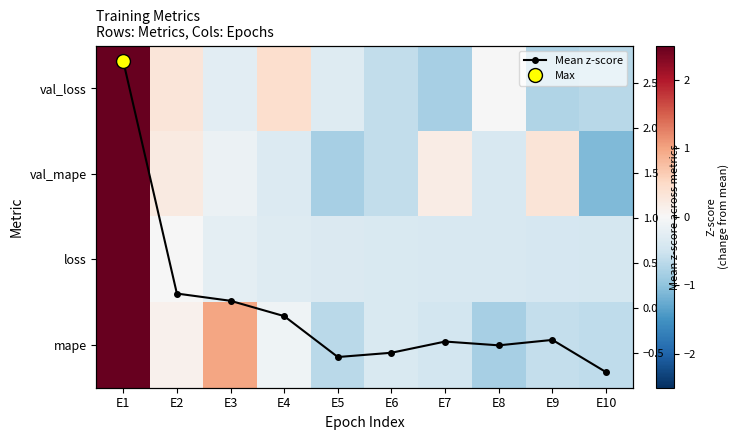

True or false: Mean z-score has more than 0 points higher than both neighbors.

True